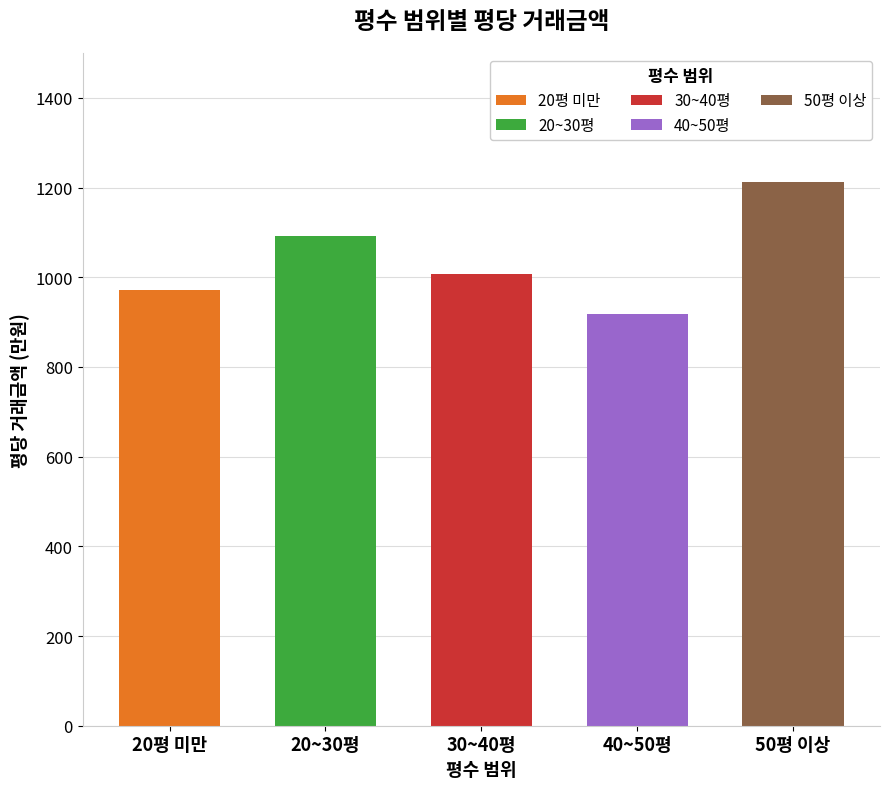

Rank the series by their average value, from highest to lowest.

50평 이상, 20~30평, 30~40평, 20평 미만, 40~50평